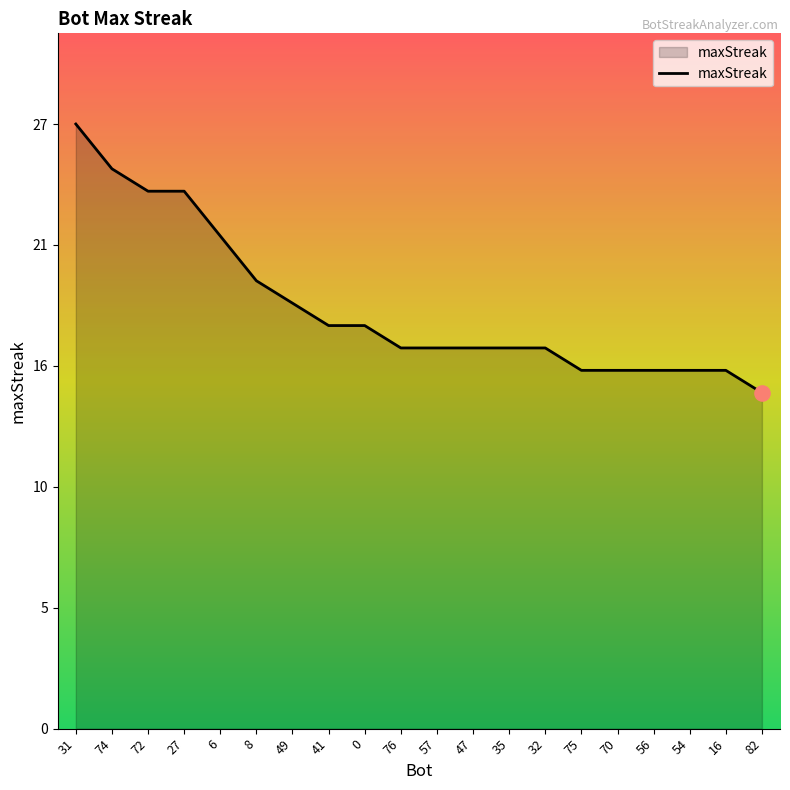

Between 41 and 56, which is larger?

41